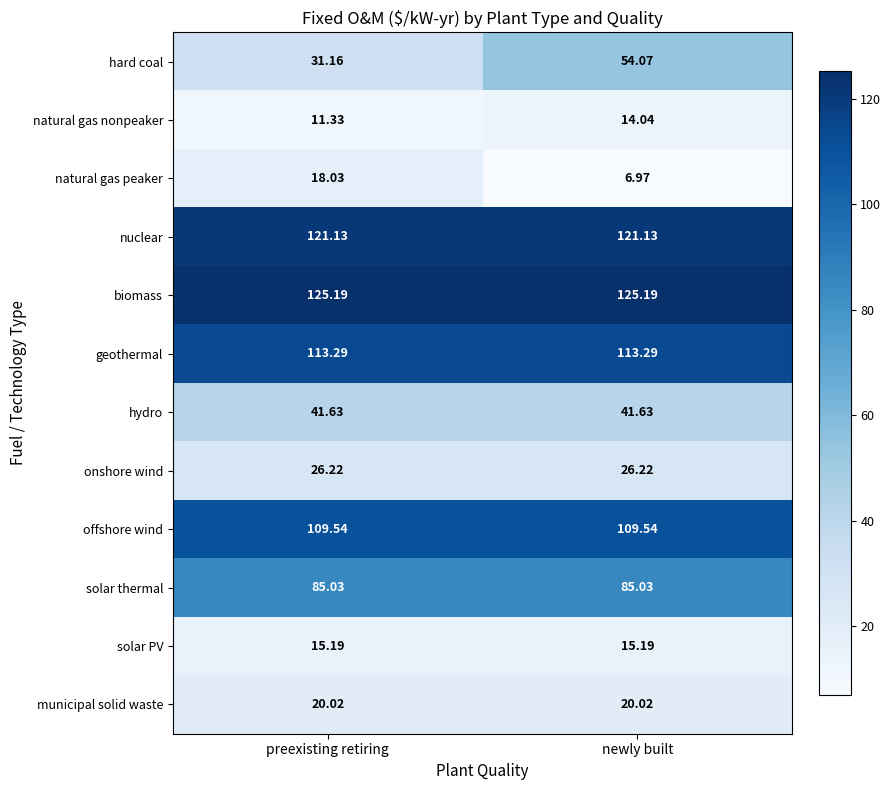

Rank the series at newly built from lowest to highest value.

natural gas peaker, natural gas nonpeaker, solar PV, municipal solid waste, onshore wind, hydro, hard coal, solar thermal, offshore wind, geothermal, nuclear, biomass